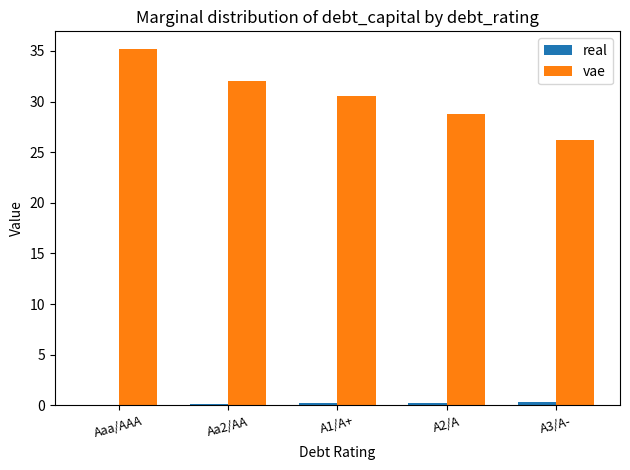

Which series has the largest total across all categories?

vae